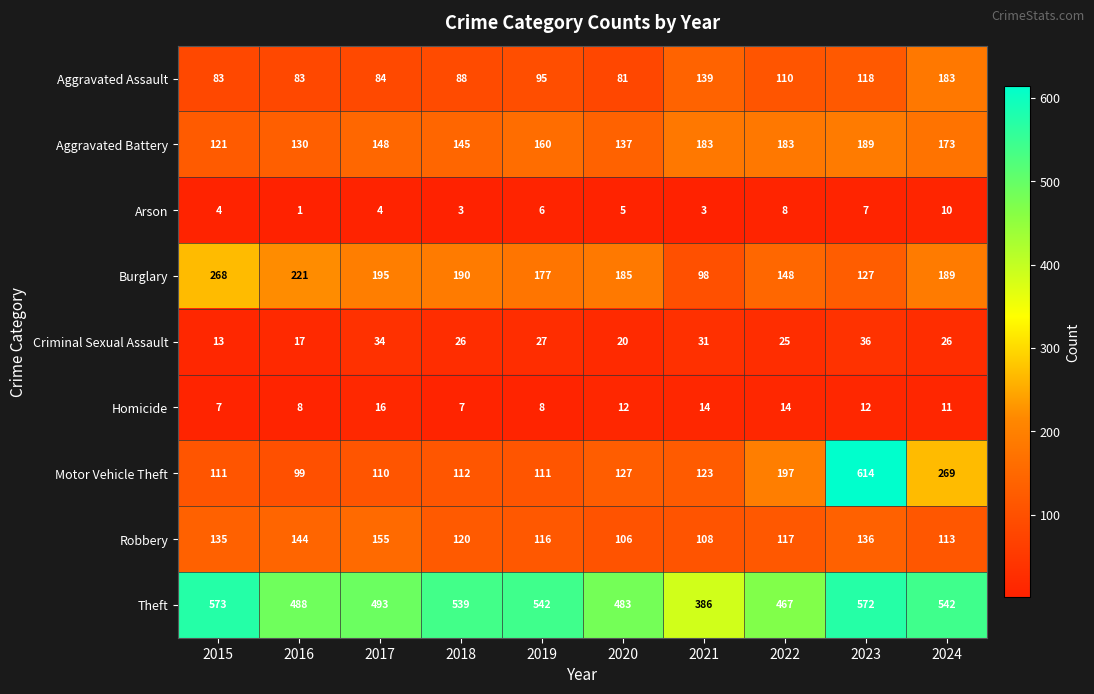

What value does the Theft series have at 2018, to the nearest 5?

540